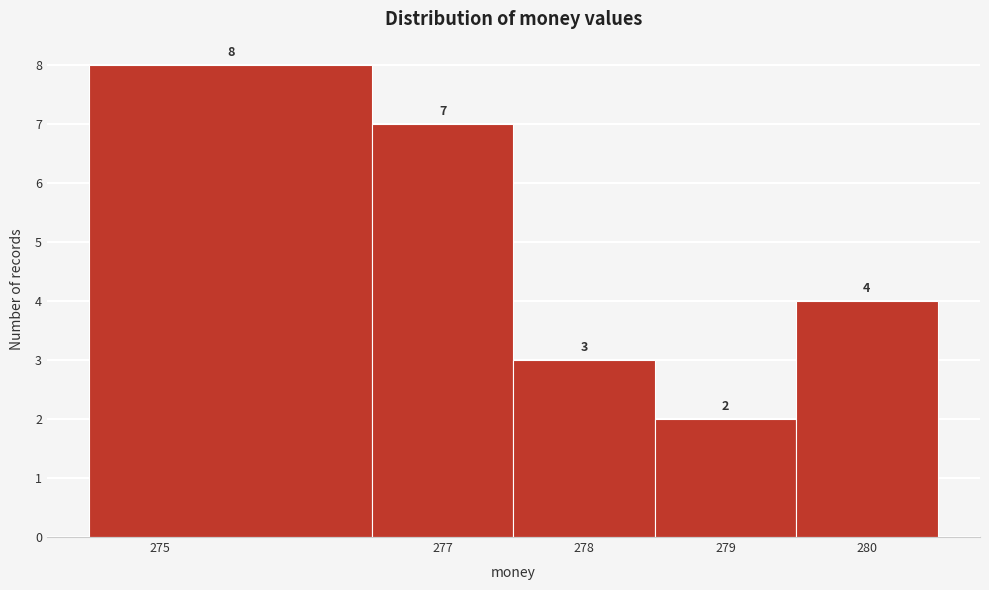

Over which range of the x-axis is the bar tallest?

274.5 to 276.5